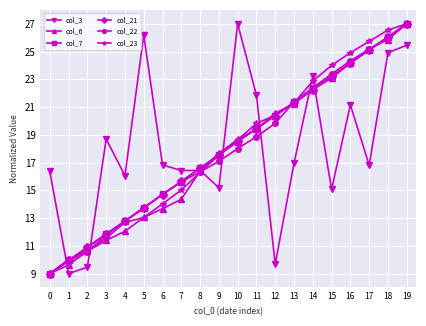

What is the sum of all col_22 values?

357.8